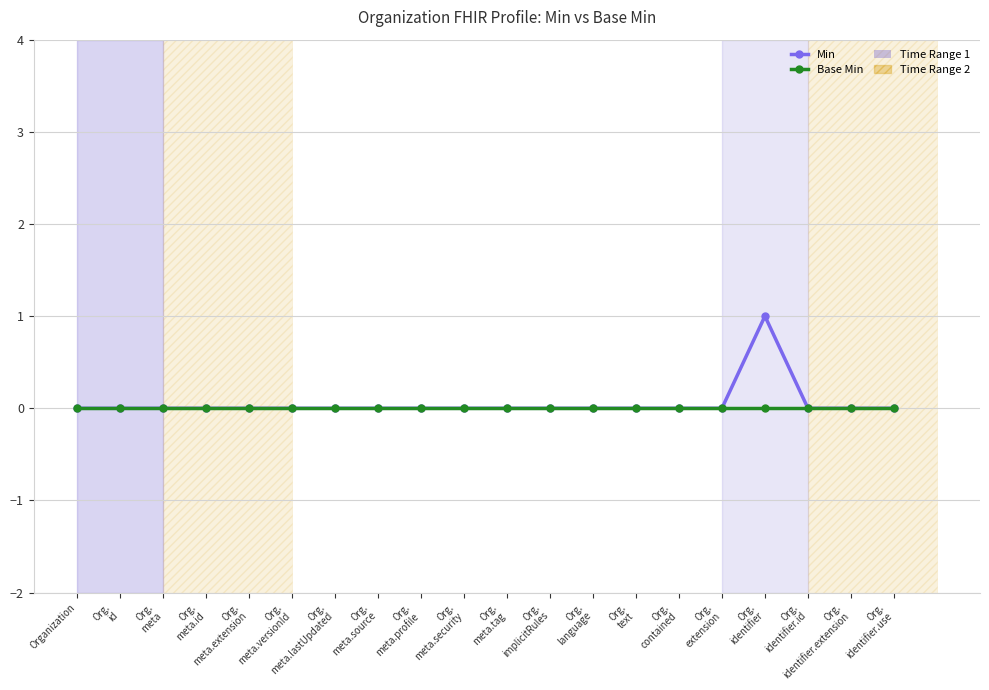

List the series in order of their peak value, highest first.

Min, Base Min